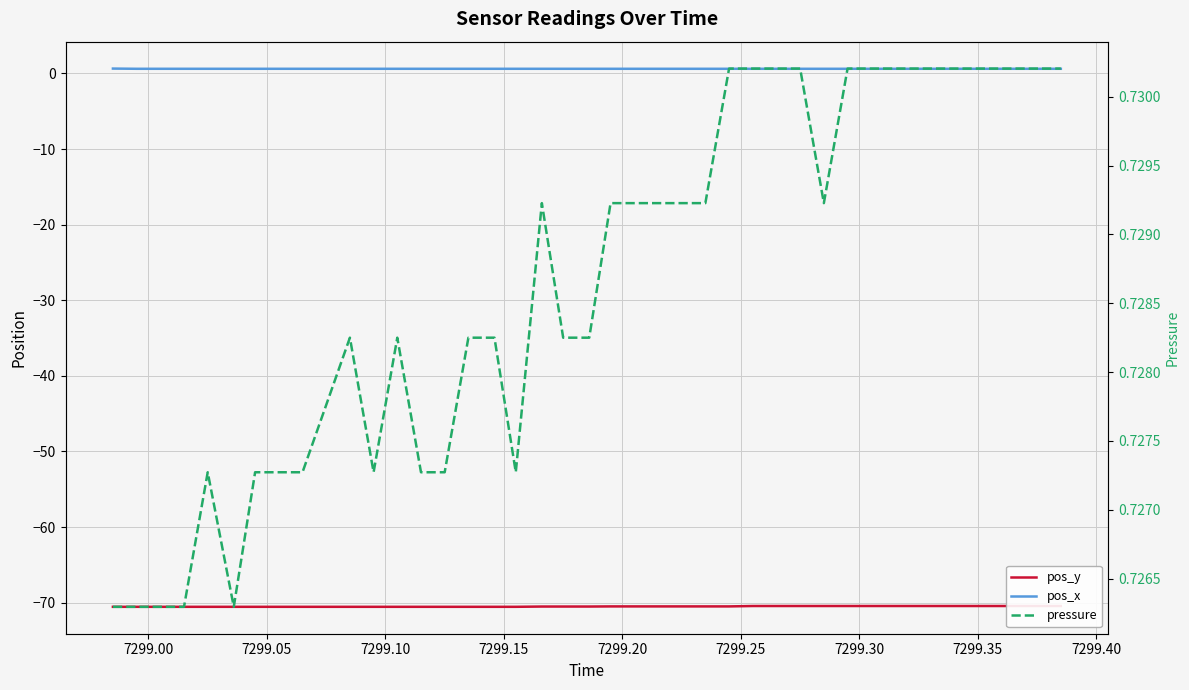

True or false: pos_y and pressure cross at least once.

False